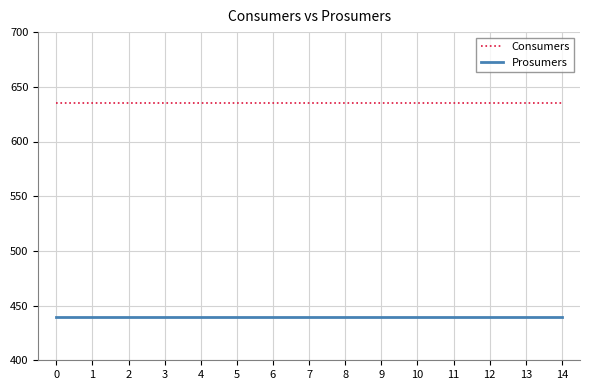

Is it true that Prosumers equals 440 at 13?

True